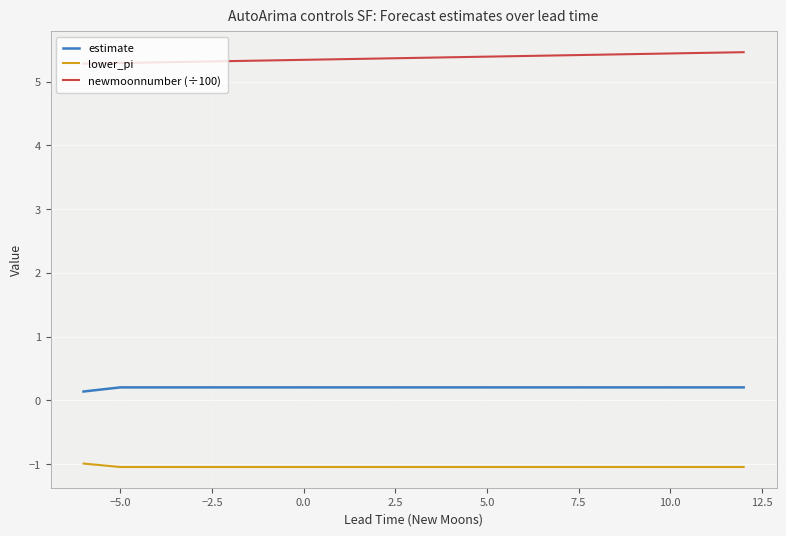

Which series has the largest total across all categories?

newmoonnumber (÷100)